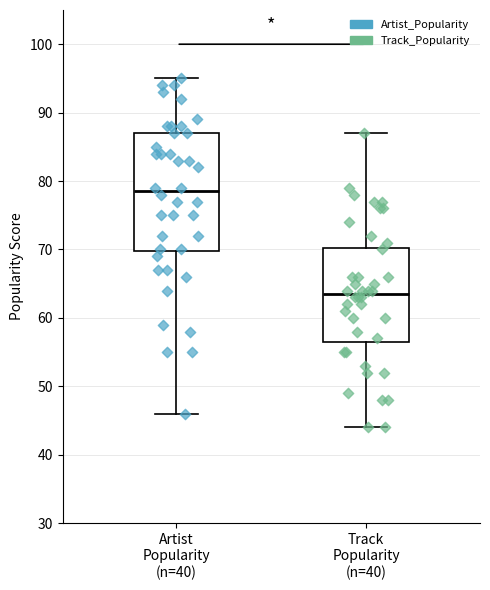

Comparing the boxes themselves (not the whiskers), which one is the tallest?

Artist Popularity (n=40)